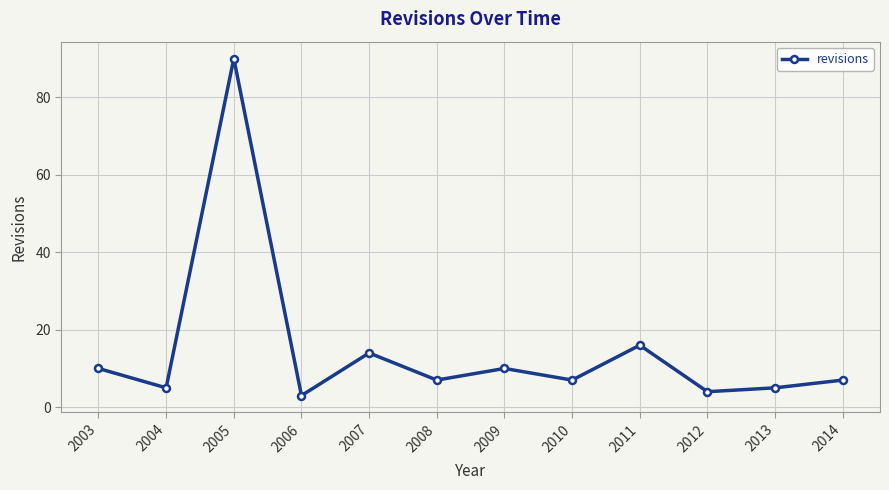

Reading left to right, extract all data points from this chart.

10	5	90	3	14	7	10	7	16	4	5	7